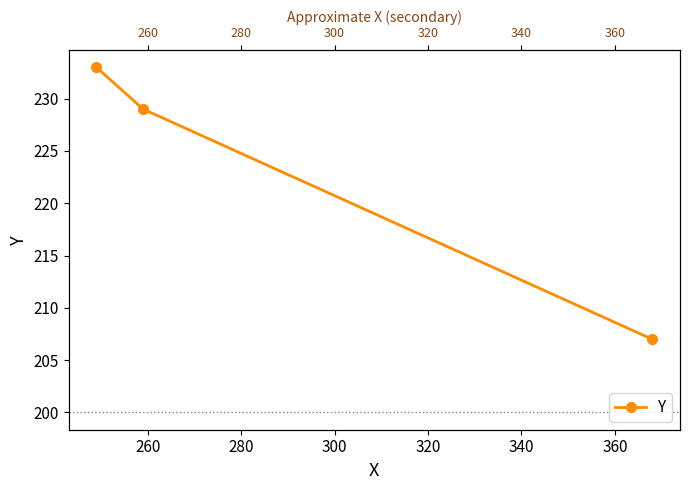

Reading left to right, what are all the values shown in this chart?

207	229	233